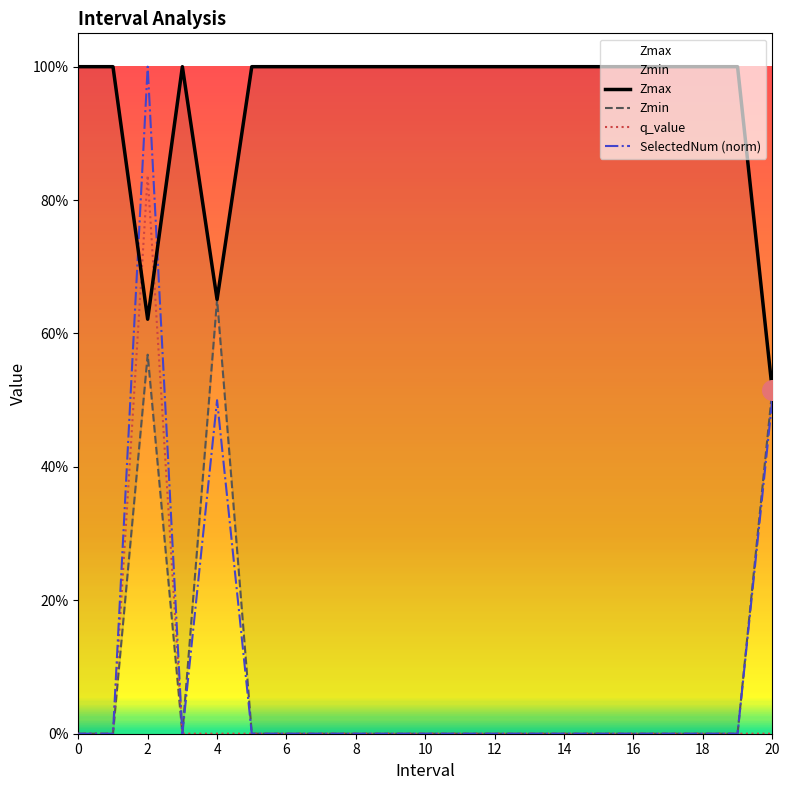

Which series has the largest total across all categories?

Zmax